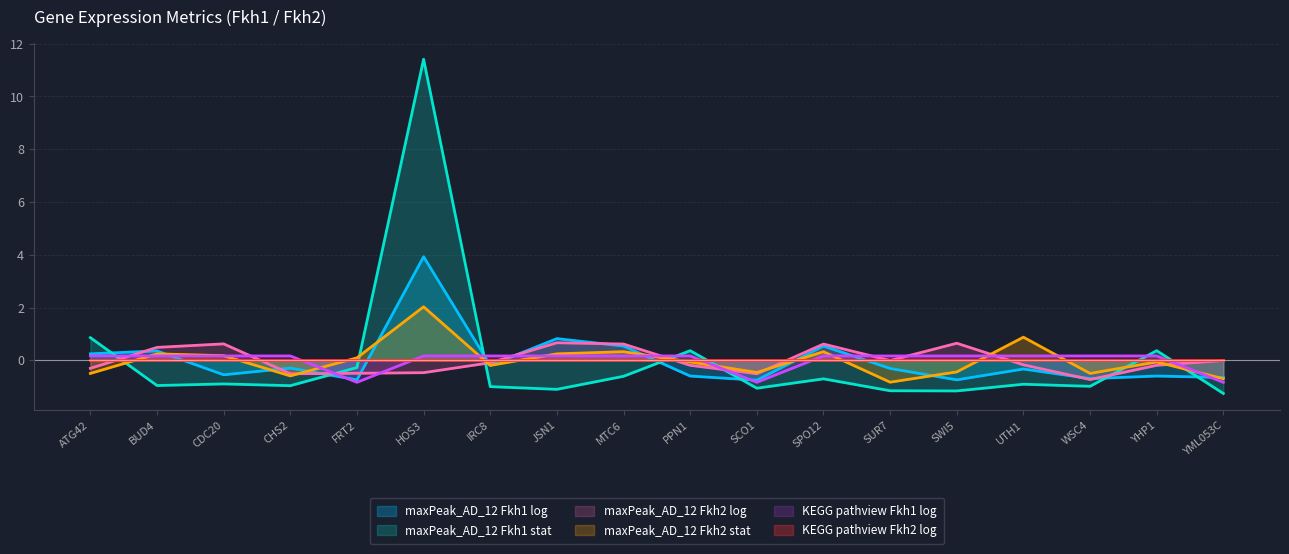

Which category has the highest value across all series?

HOS3